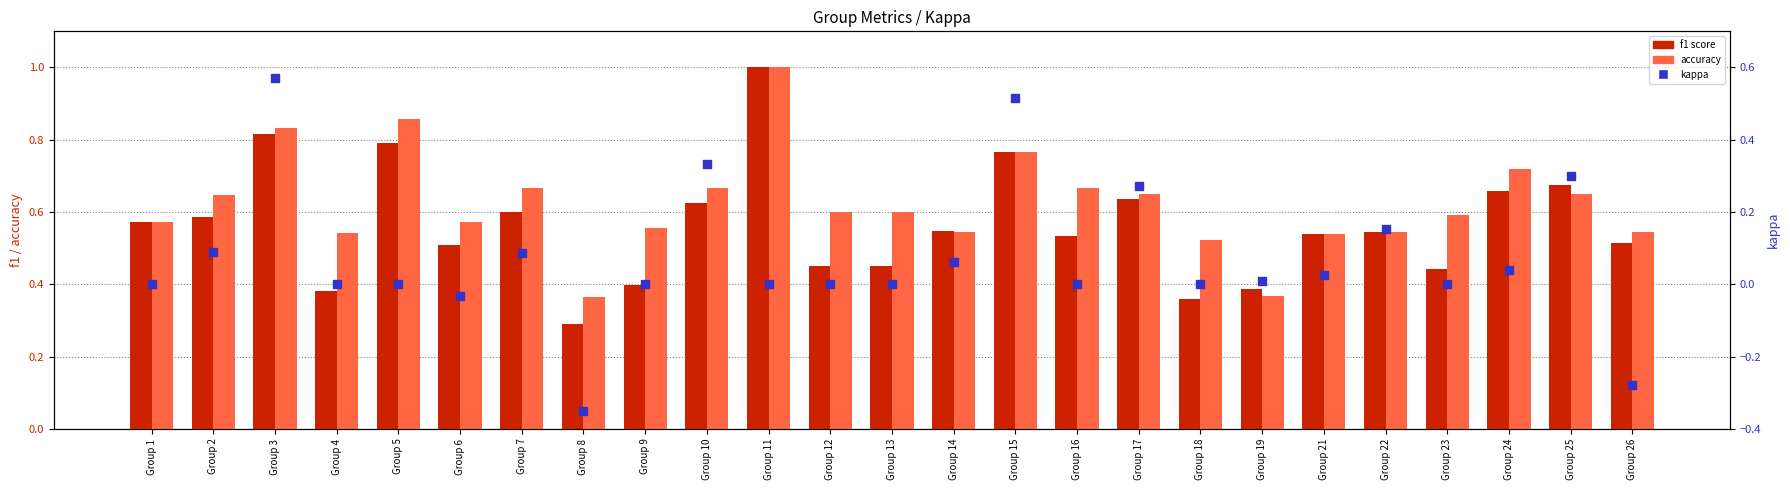

Which series has the largest total across all categories?

accuracy